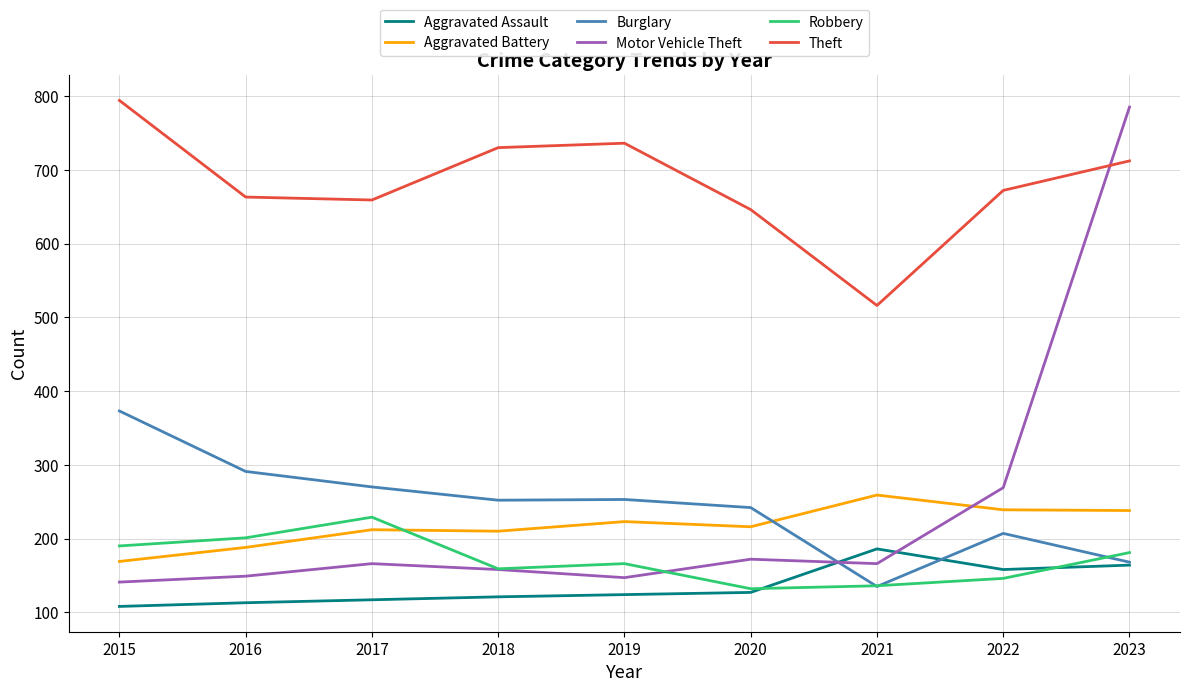

What is the difference between the Burglary values at 2020 and 2018?

10